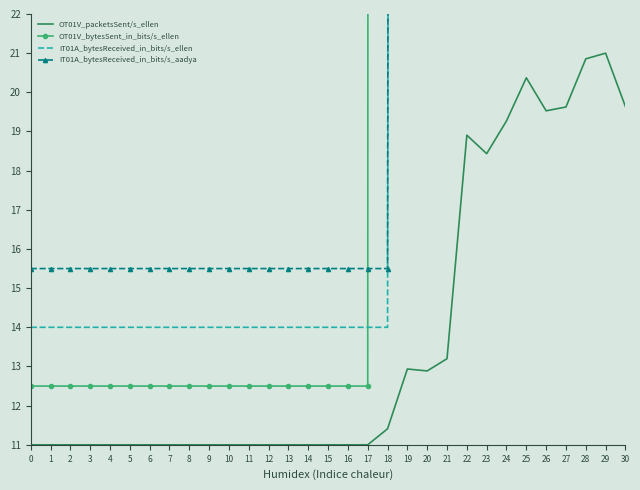

What is the average value of the IT01A_bytesReceived_in_bits/s_ellen series?

570.3